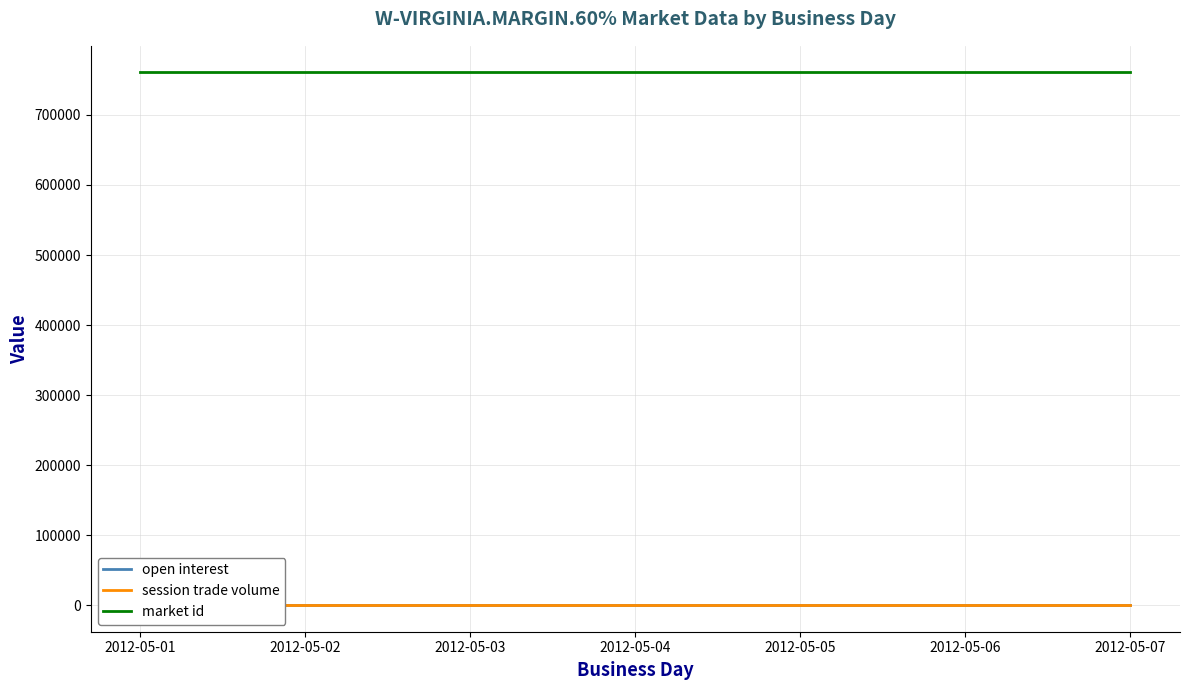

List the labels in order of open interest value, smallest first.

2012-05-01, 2012-05-02, 2012-05-03, 2012-05-04, 2012-05-05, 2012-05-06, 2012-05-07